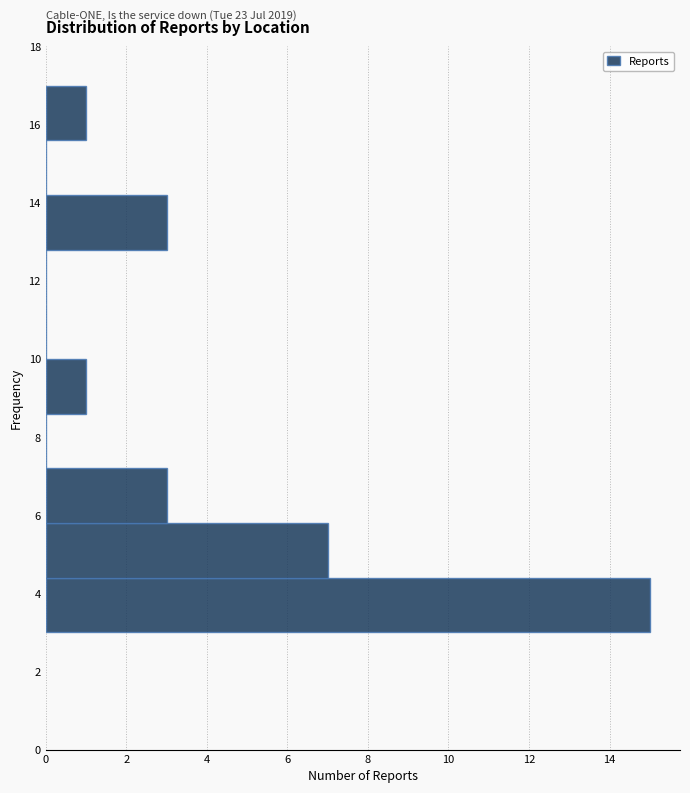

Over which range of the y-axis is the bar longest?

3.0 to 4.4